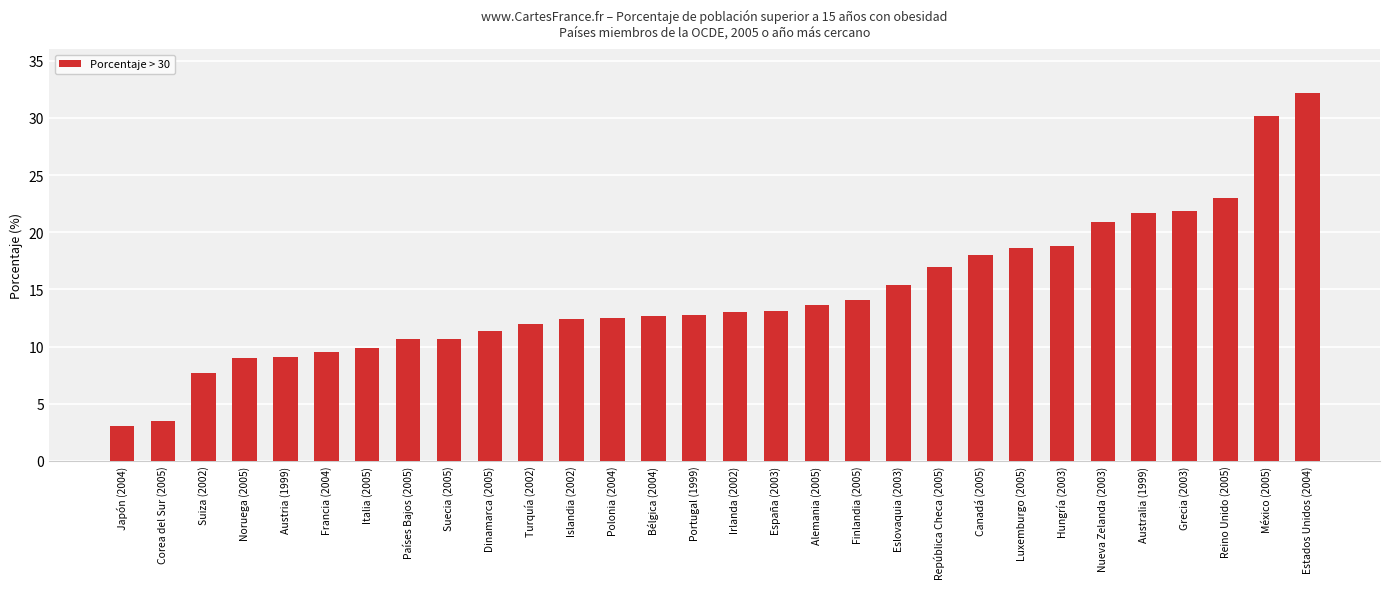

Which has a higher value, Suecia (2005) or Hungría (2003)?

Hungría (2003)